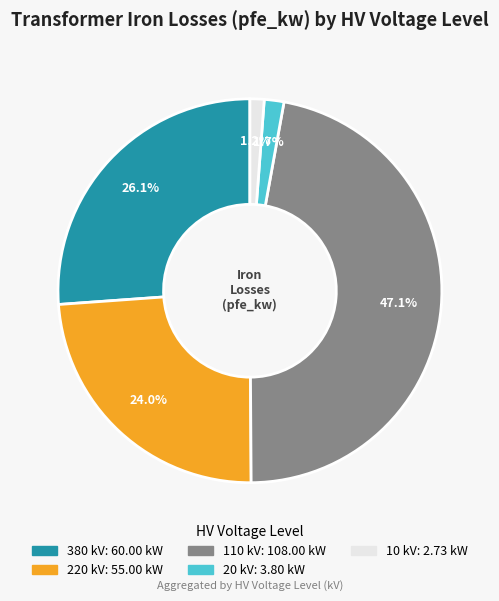

What is the largest slice in the pie chart?

110